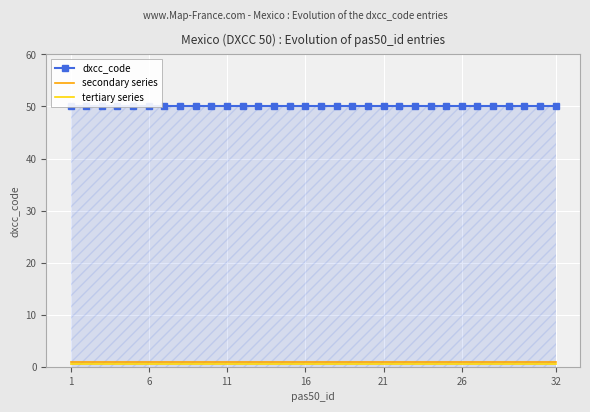

Which series has the largest range (max minus min)?

dxcc_code